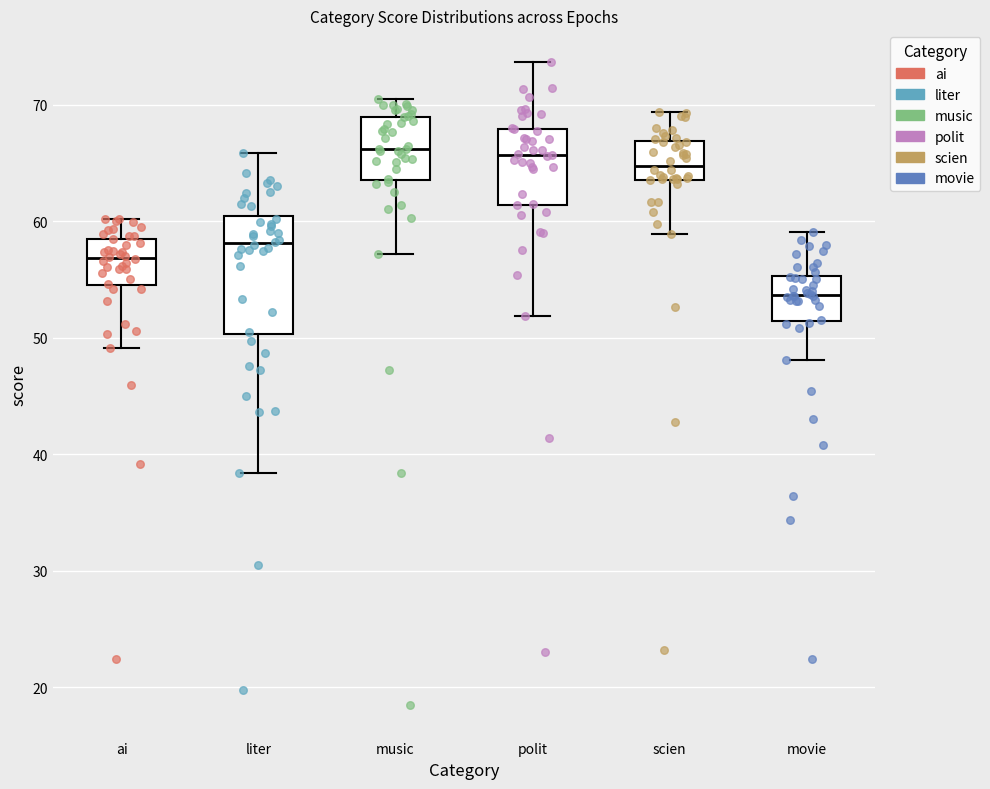

Reading left to right, read every box against the y-axis: the position of its median line, the range the box covers, and the ends of its whiskers. The values are not printed on the chart, so give them approximately, as read against the axis.

ai: median 57, box 55 to 58, whiskers 49 to 60
liter: median 58, box 50 to 60, whiskers 38 to 66
music: median 66, box 64 to 69, whiskers 57 to 71
polit: median 66, box 61 to 68, whiskers 52 to 74
scien: median 65, box 64 to 67, whiskers 59 to 69
movie: median 54, box 51 to 55, whiskers 48 to 59